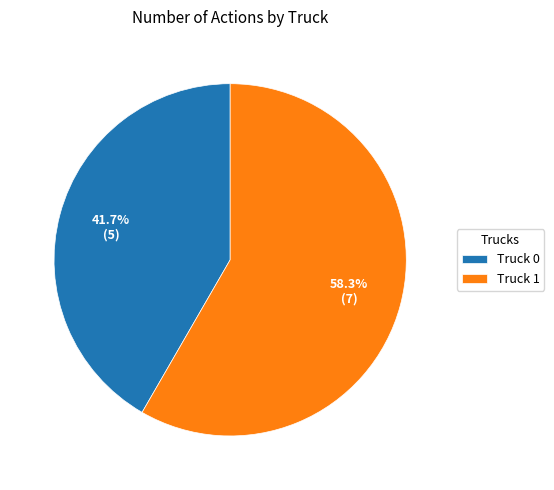

To the nearest percent, what is the combined percentage of Truck 1 and Truck 0?

100%